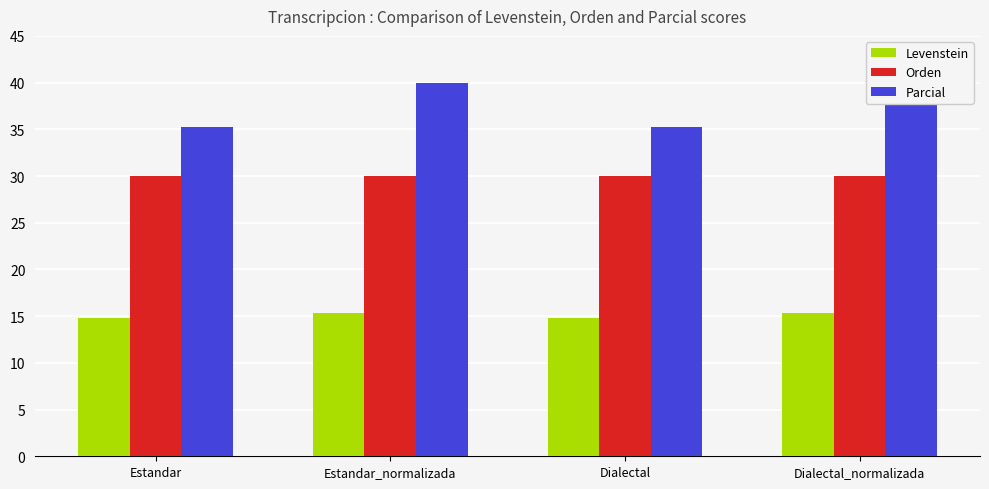

Rank the series at Dialectal from highest to lowest value.

Parcial, Orden, Levenstein